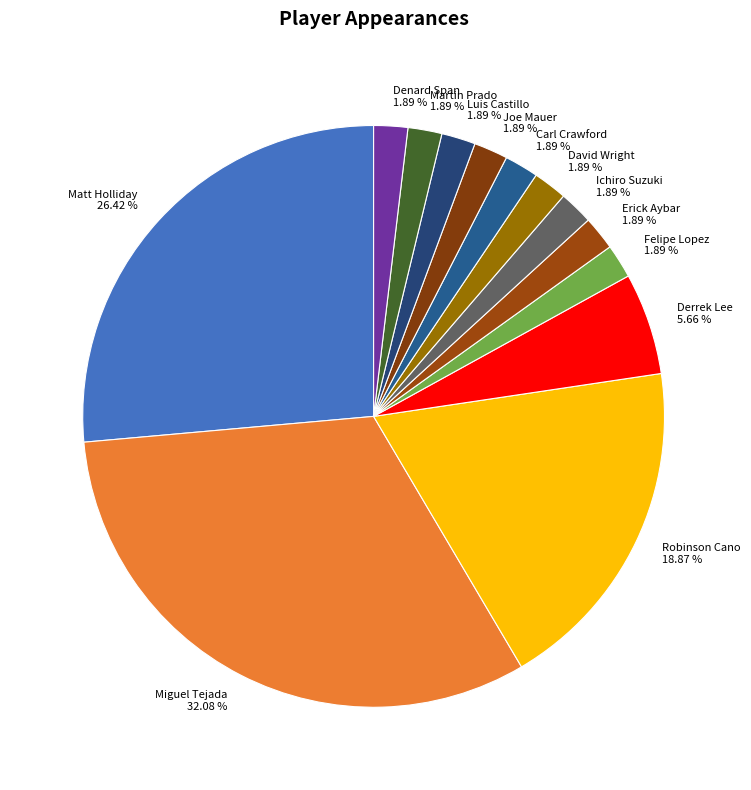

Is it true that Felipe Lopez is 2% of the pie?

True